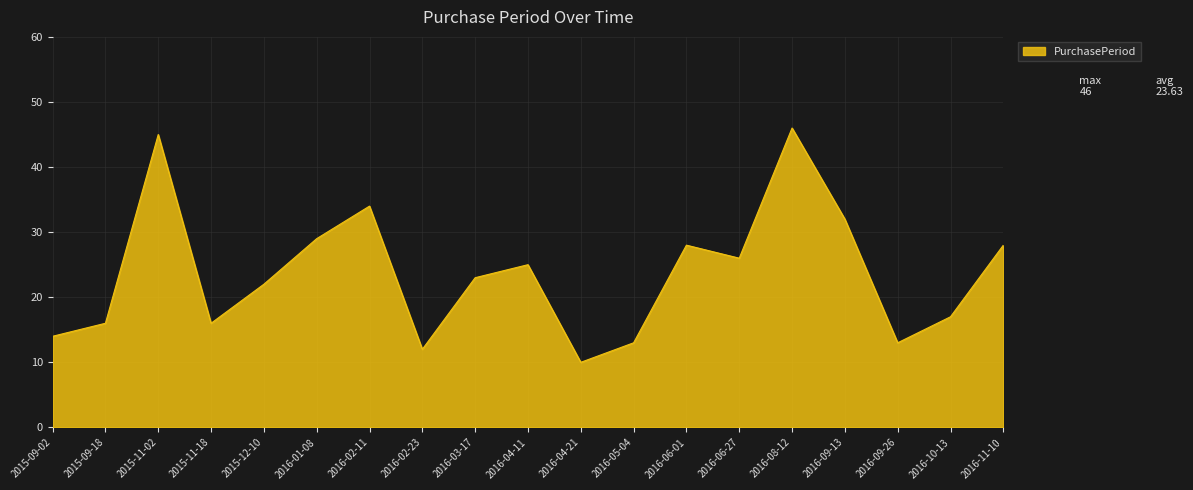

What is the difference between the values at 2016-04-21 and 2016-11-10?

18